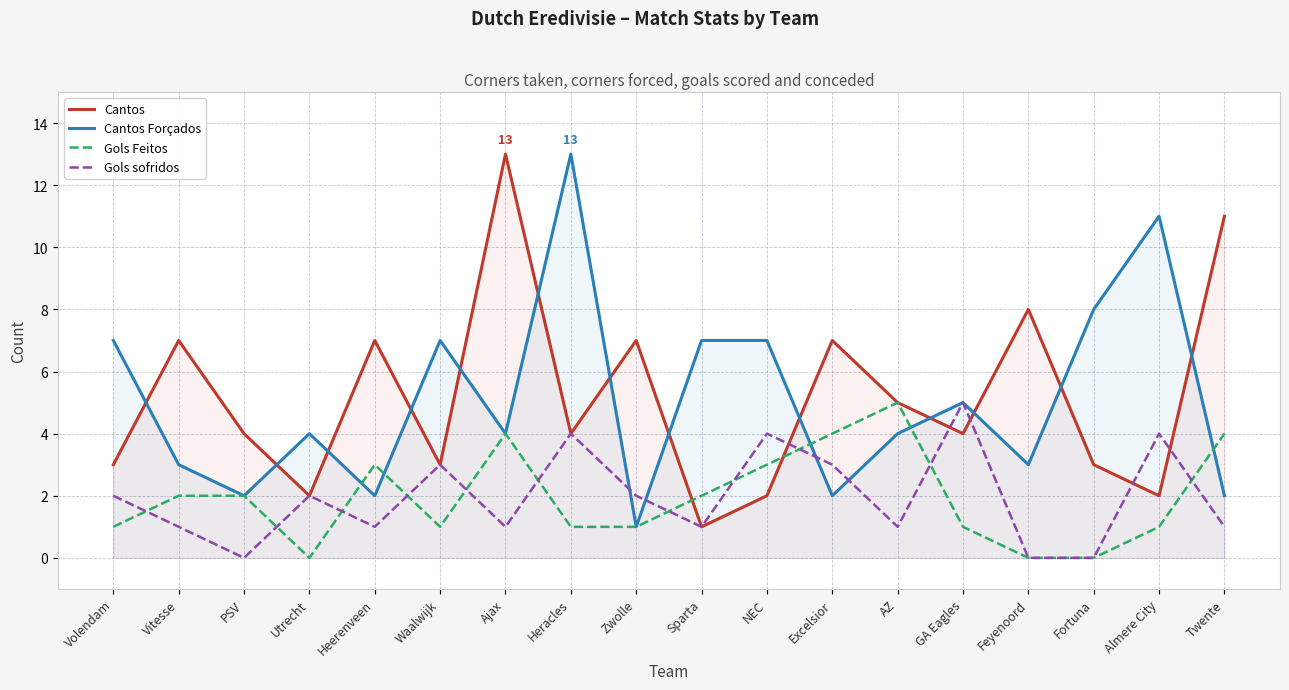

Where is the first local maximum for Cantos?

Vitesse